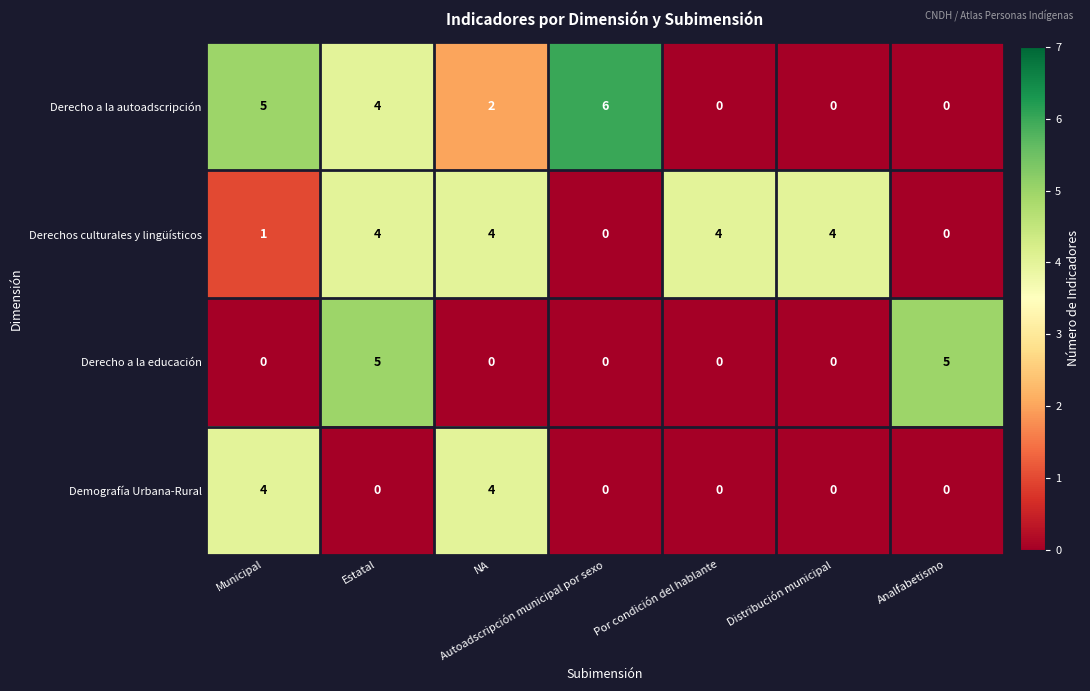

The value of Demografía Urbana-Rural at Estatal is 0. True or false?

True